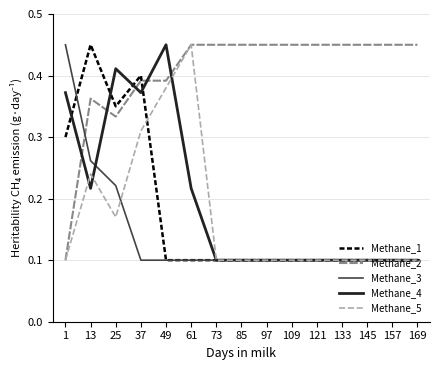

At which label does Methane_4 reach its peak?

49